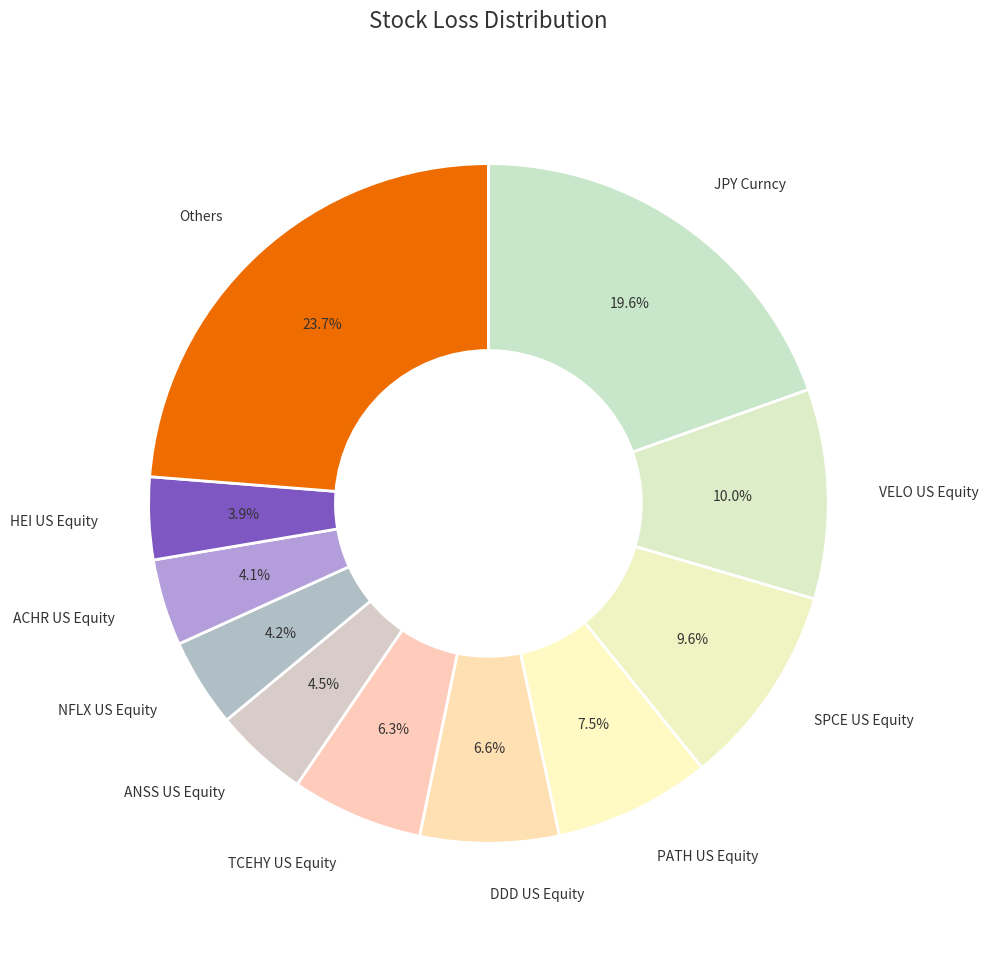

What percentage do ACHR US Equity and VELO US Equity together represent?

14.1%